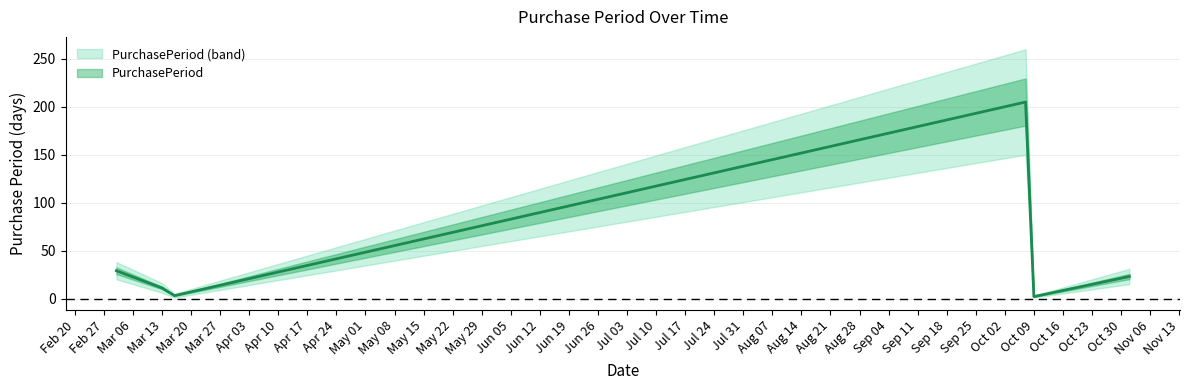

How many distinct data groups are displayed?

1